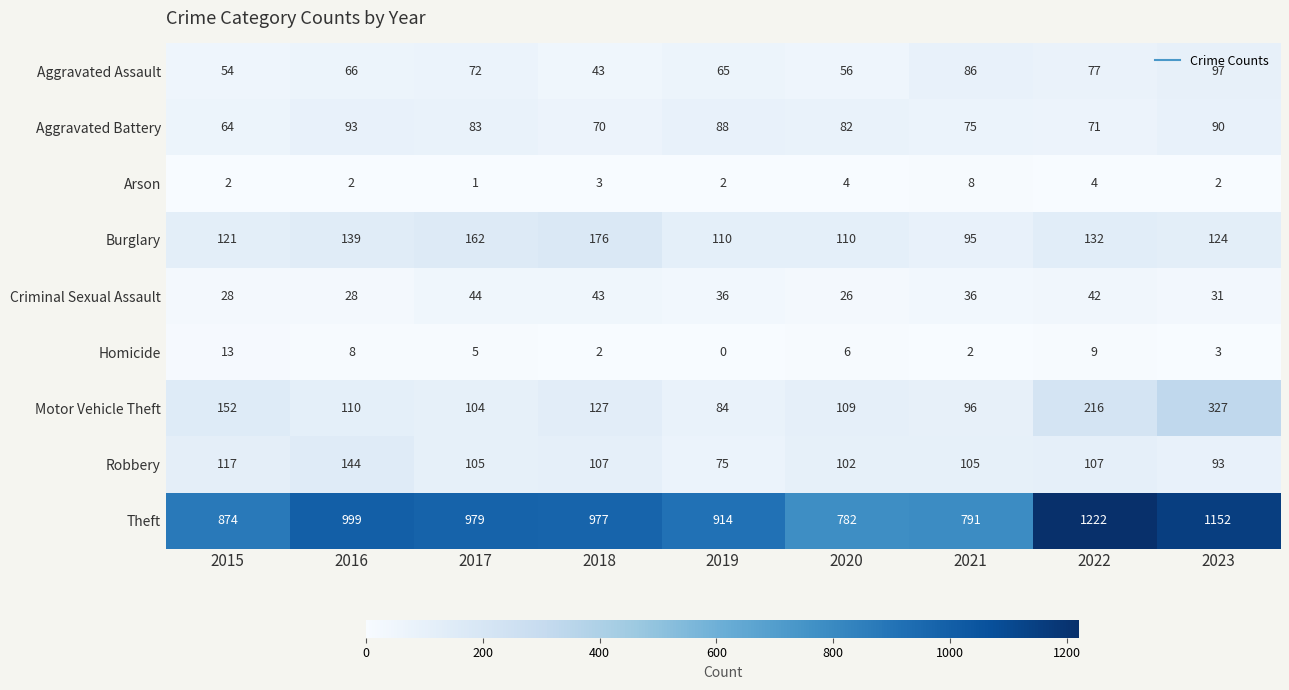

What is the sum of the Aggravated Battery values at 2020 and 2016?

175